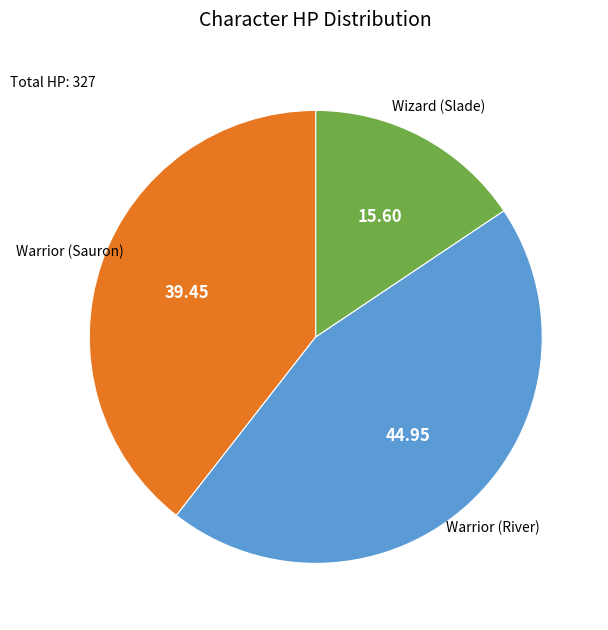

Which category has the smallest portion of the pie?

Wizard (Slade)